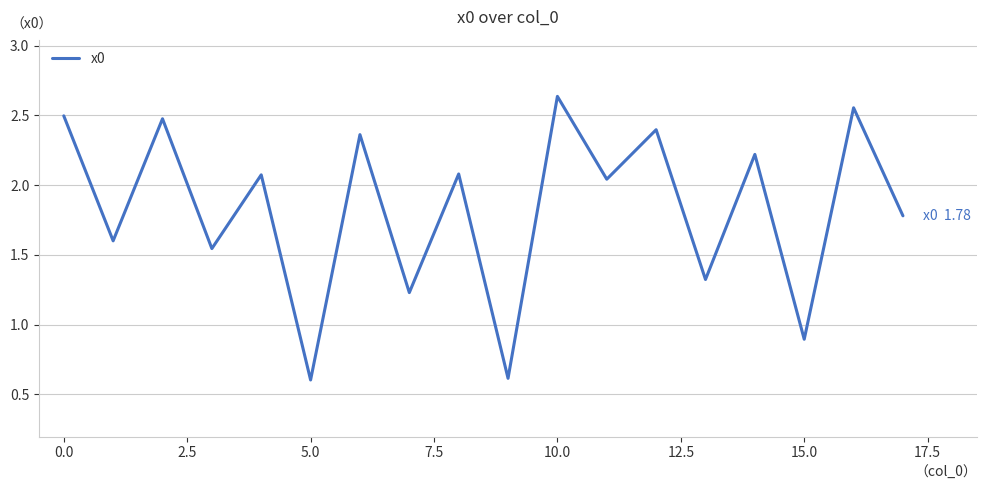

What is the minimum value shown in the chart?

0.6